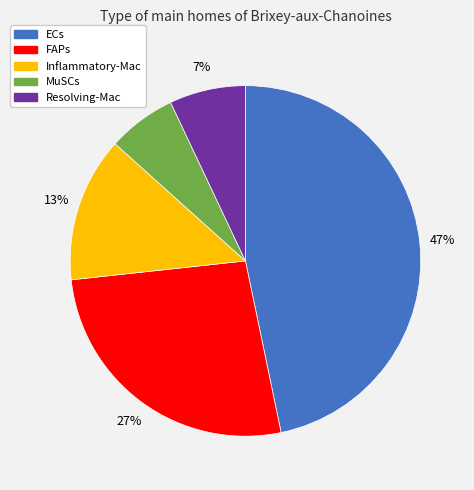

Rank the categories by value from highest to lowest.

ECs, FAPs, Inflammatory-Mac, Resolving-Mac, MuSCs